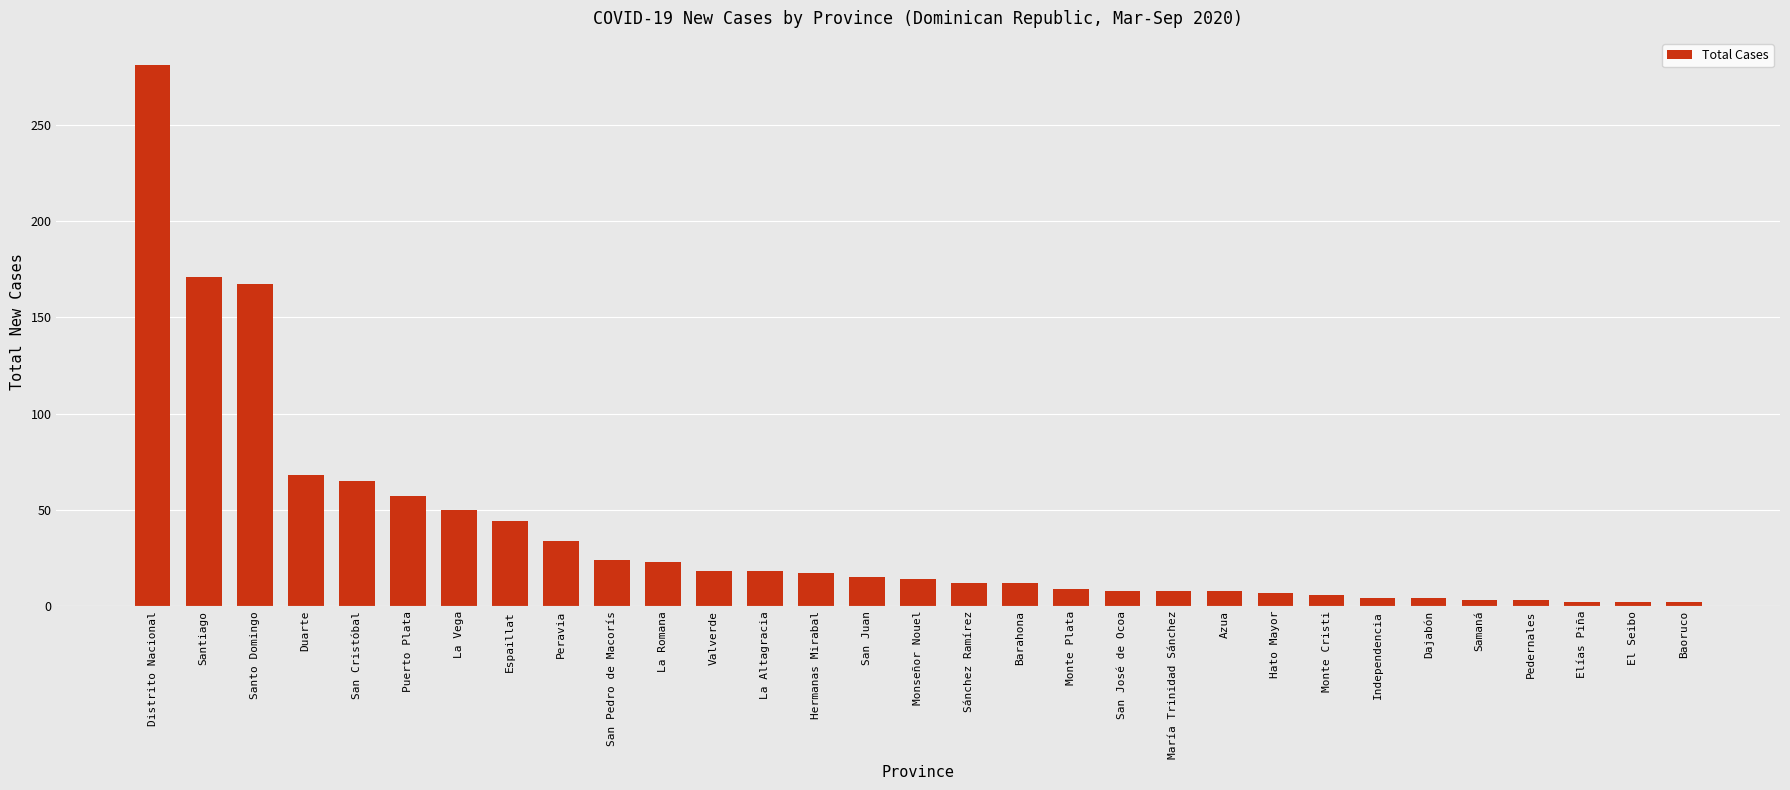

Between Pedernales and Azua, which is larger?

Azua